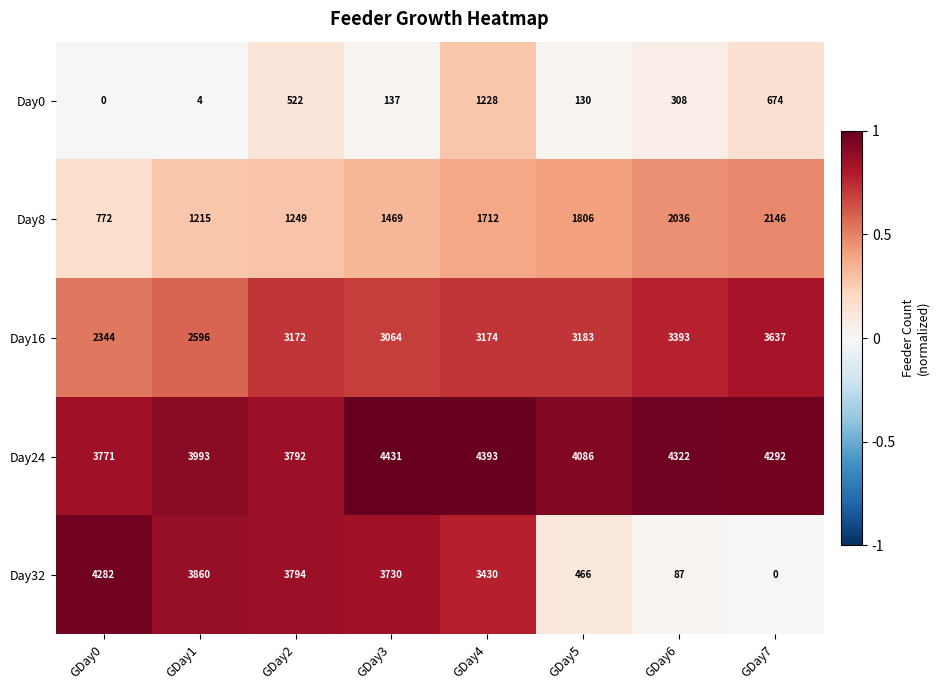

The Day24 series shows 2902 at GDay4. True or false?

False